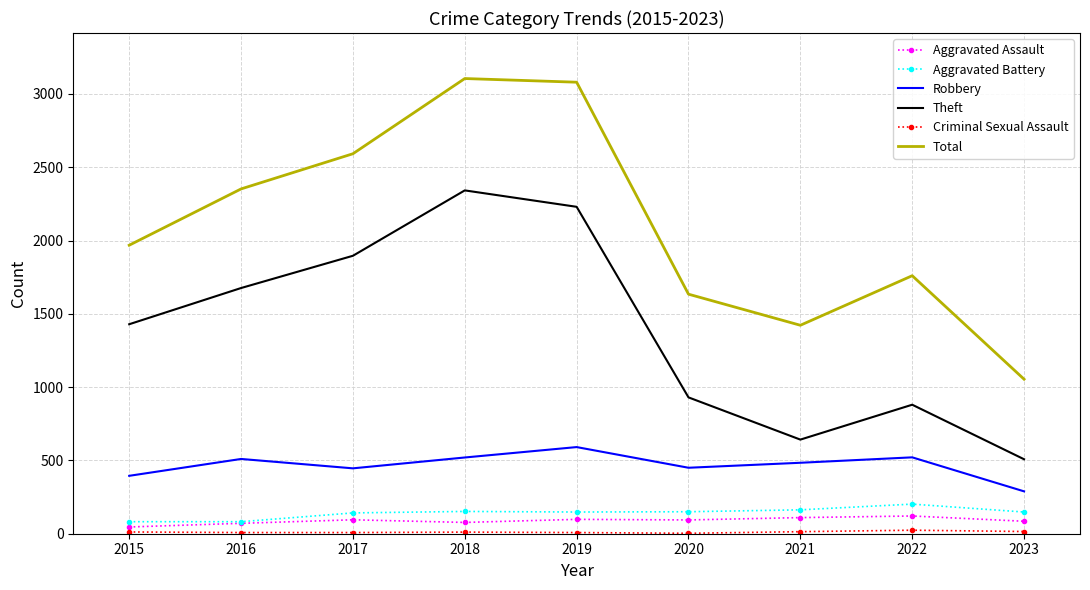

Is the value of Aggravated Battery at 2017 greater than the value of Robbery at 2021?

No